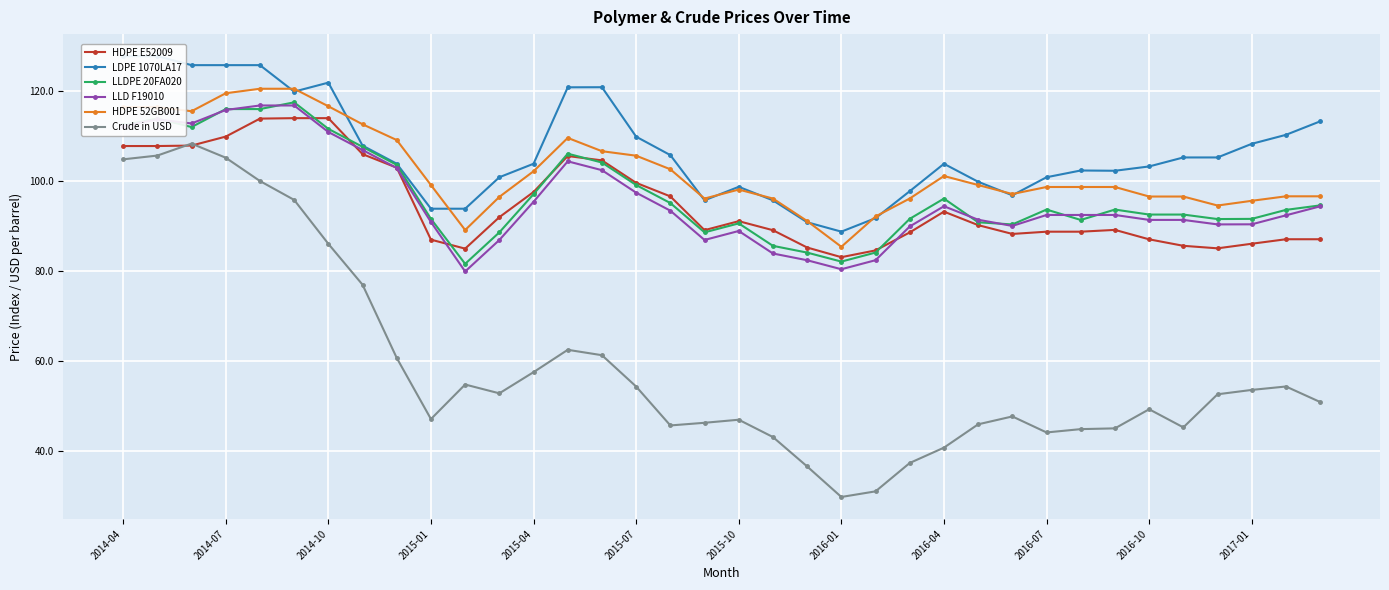

At which label does HDPE 52GB001 first exceed 98?

2014-04